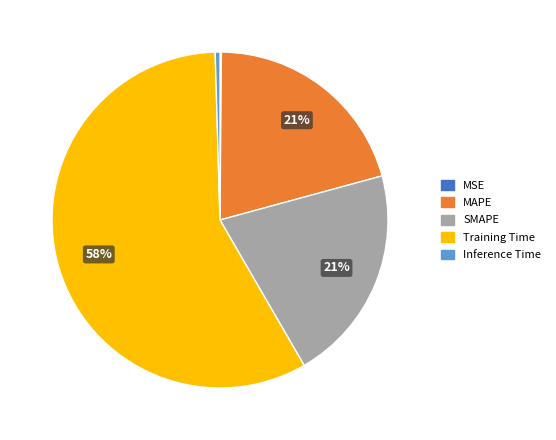

Which slice is the largest?

Training Time